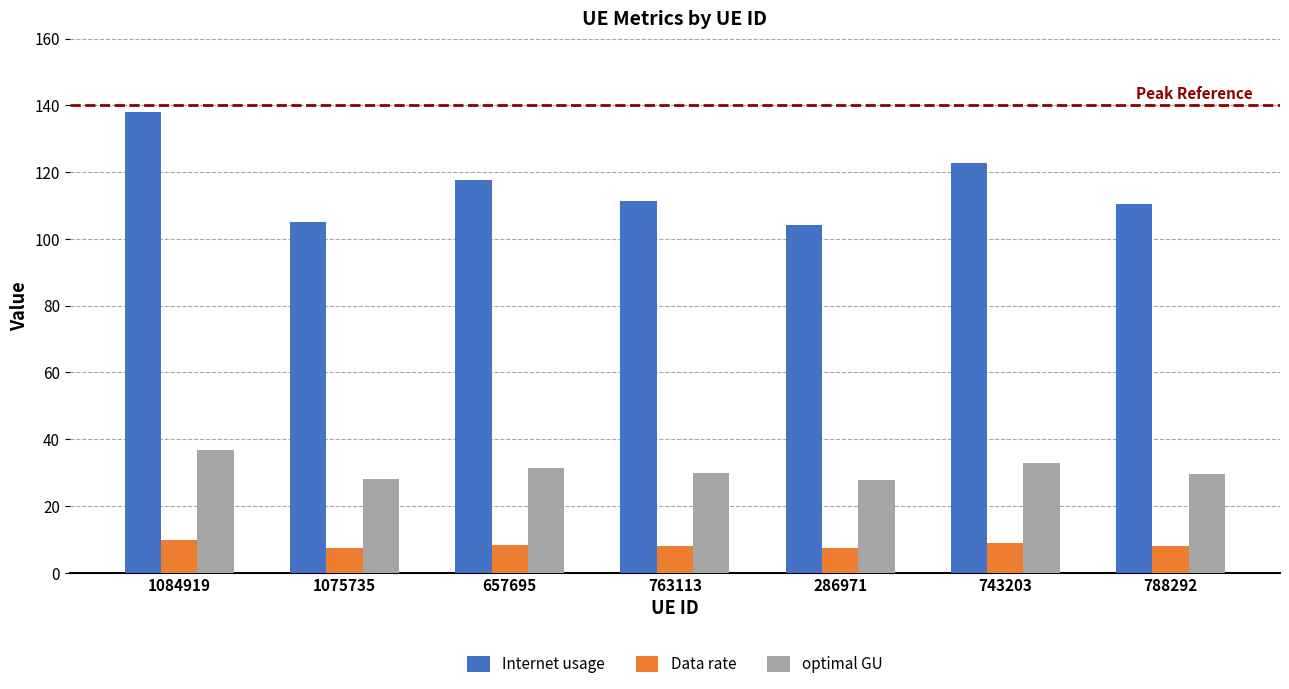

What is the difference between the maximum and minimum values in the Internet usage series?

33.8